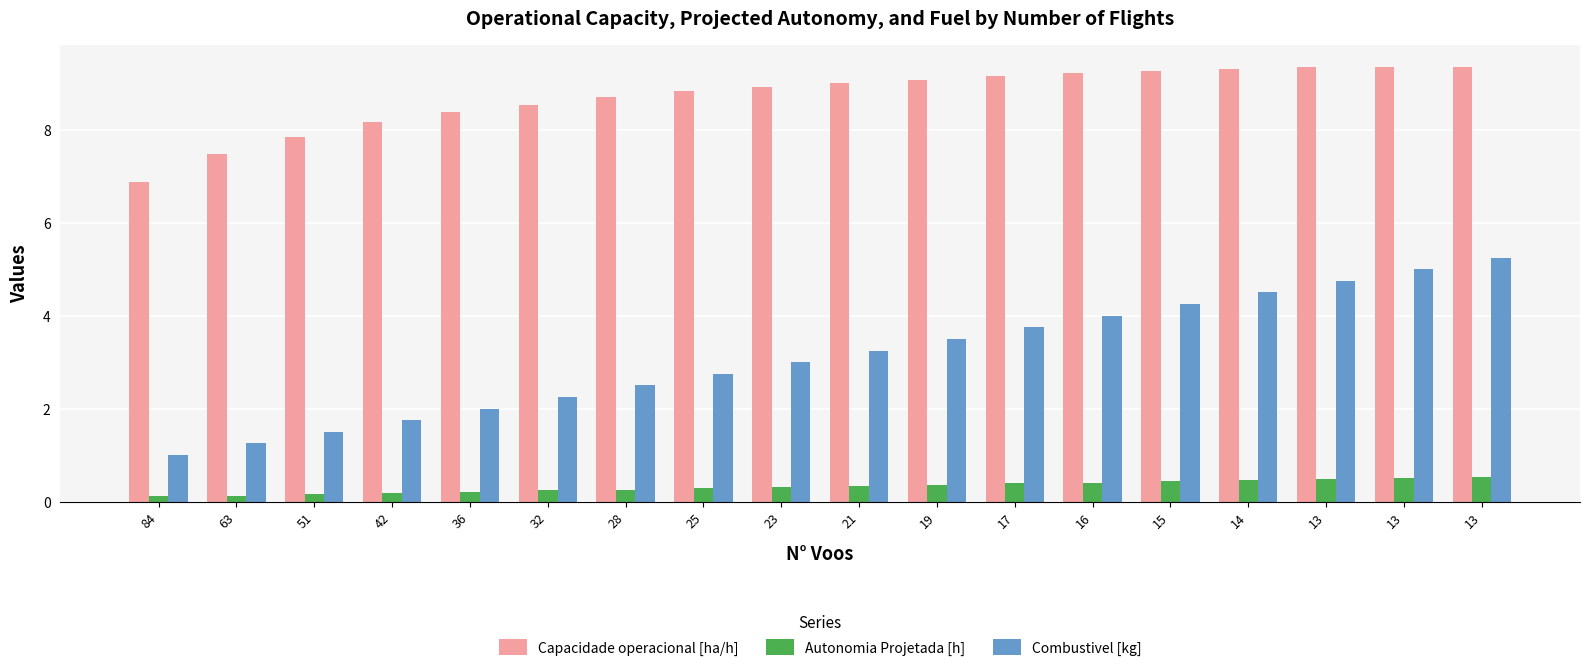

What is the difference between the highest and lowest values at 21?

8.7